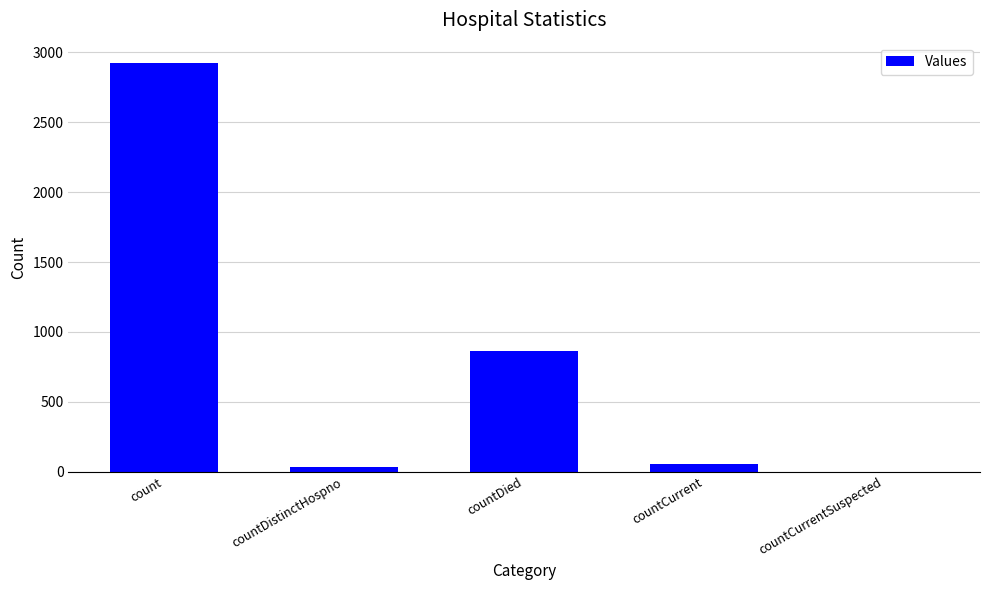

Approximately how many times larger is the value at count compared to countDied?

3.4